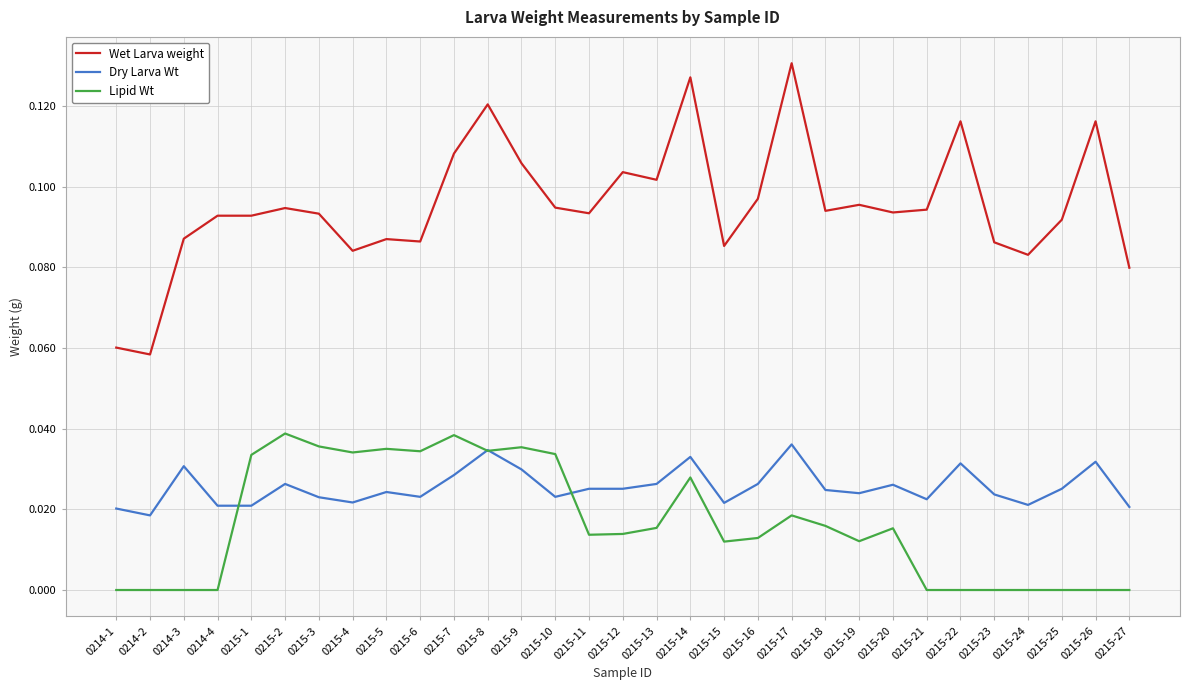

At 0215-20, list the series in order from smallest to largest.

Lipid Wt, Dry Larva Wt, Wet Larva weight